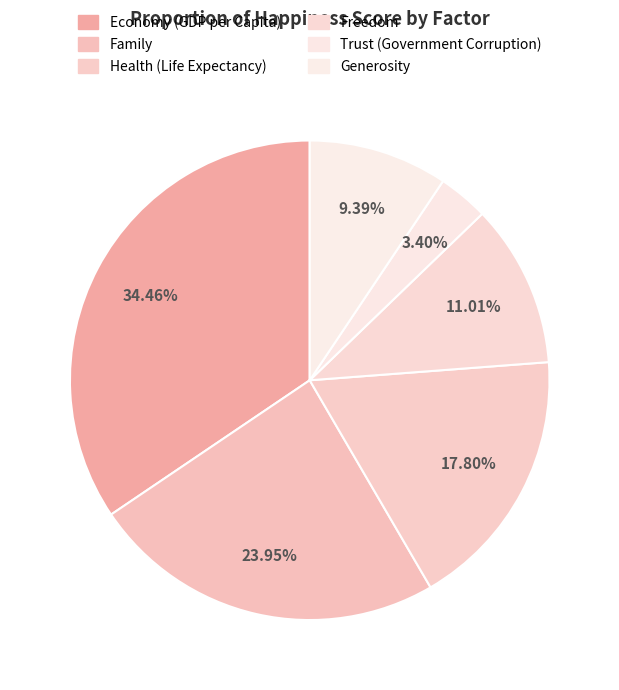

What percentage do Trust (Government Corruption) and Generosity together represent?

12.8%